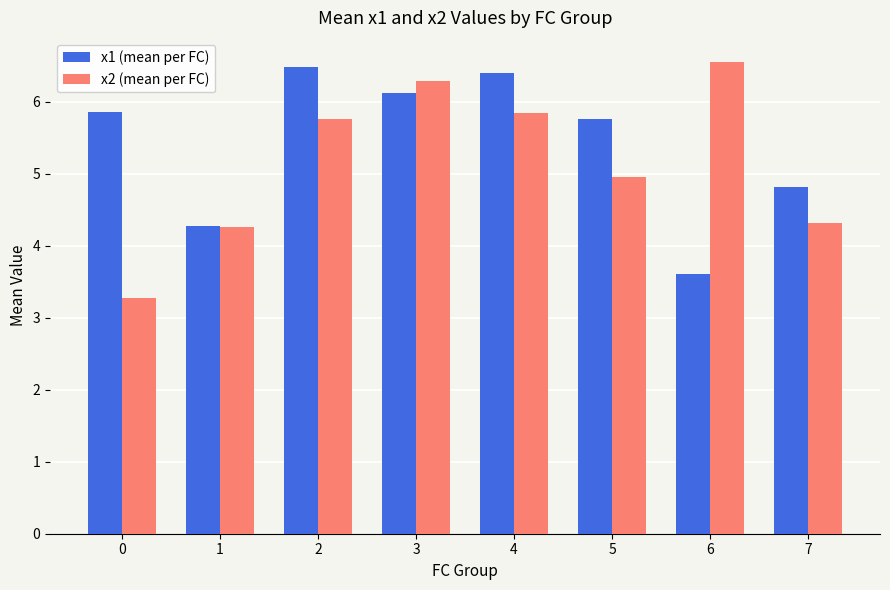

Is it true that x2 (mean per FC) equals 7.7 at 5?

False